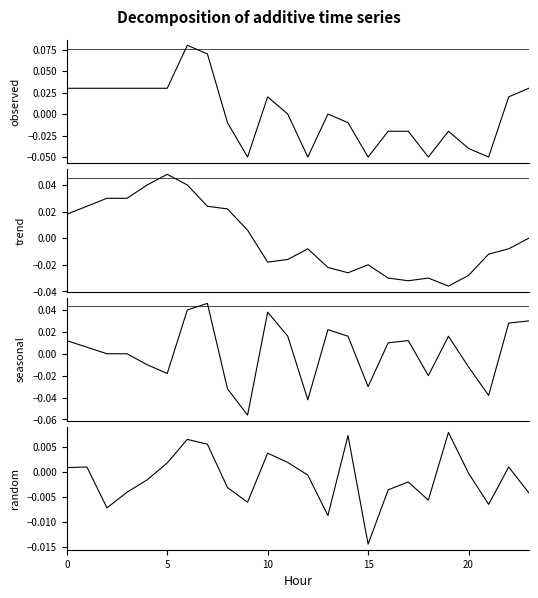

How many values in the observed series exceed 0?

11